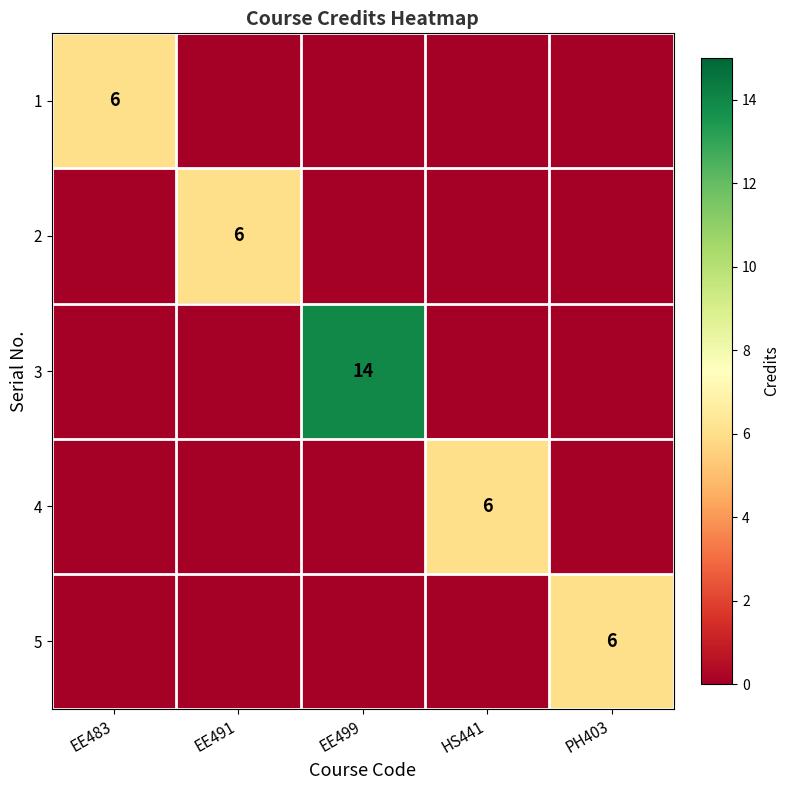

Is it true that 4 equals 9 at HS441?

False